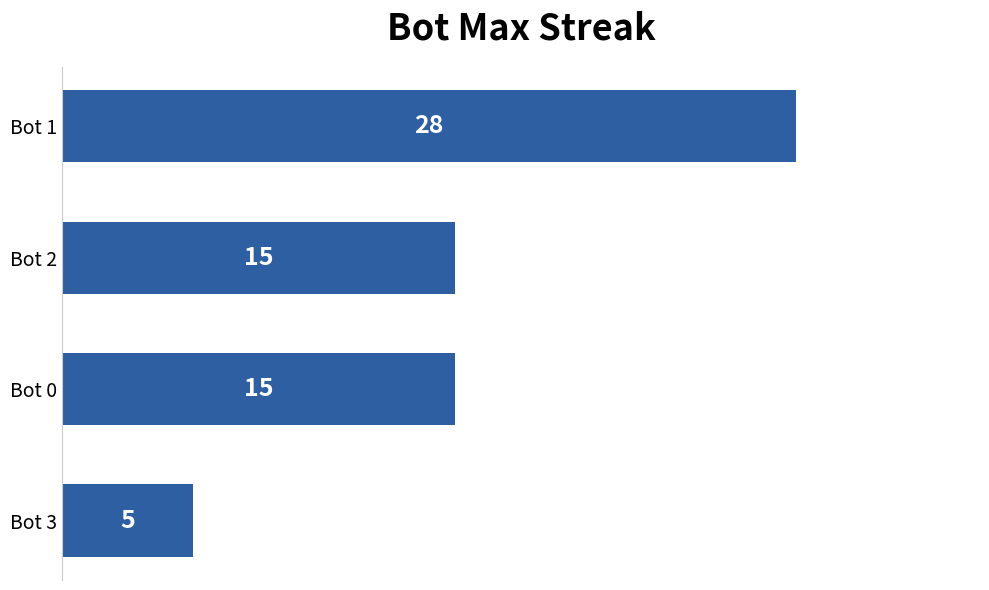

Reading top to bottom, transcribe all the data shown in this chart.

28	15	15	5